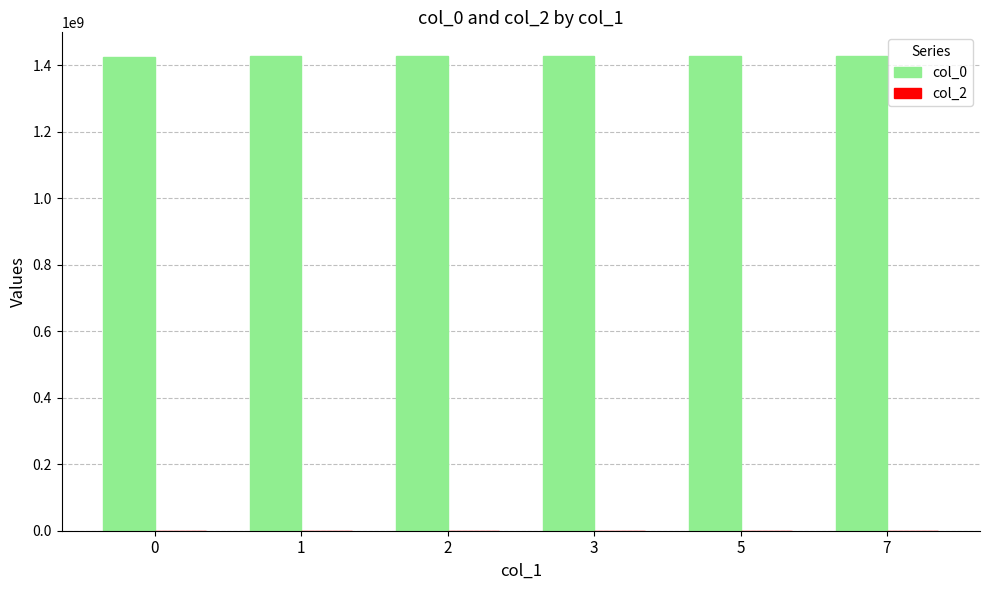

What is the sum of the values at 0 and 5?

2853075843